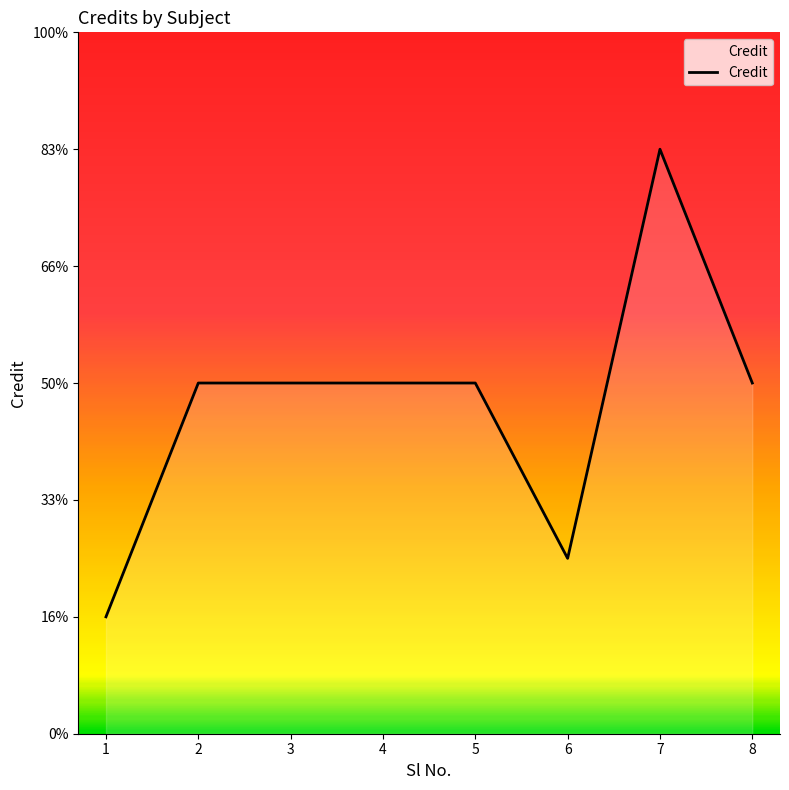

Between 1 and 8, which is larger?

8